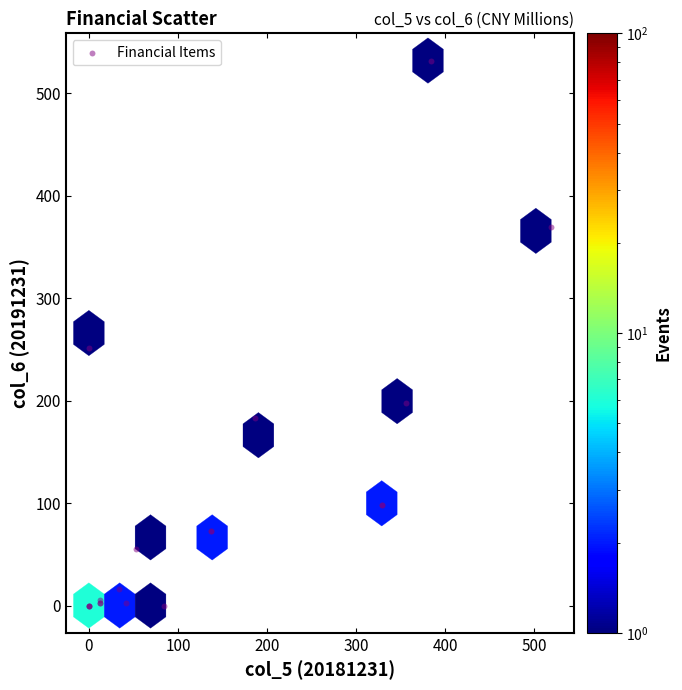

What Y value in the scatter plot is closest to 265?

250.8